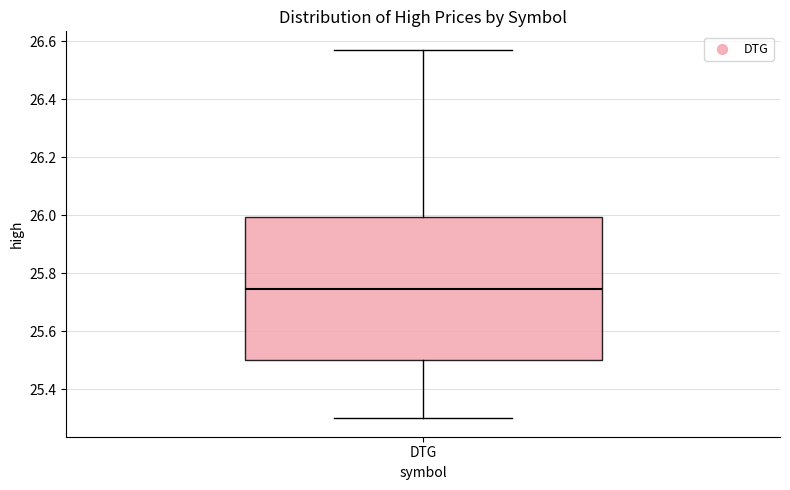

Where does the median line of the box for DTG sit on the y-axis? The values are not printed on the chart, so give them approximately, as read against the axis.

25.74